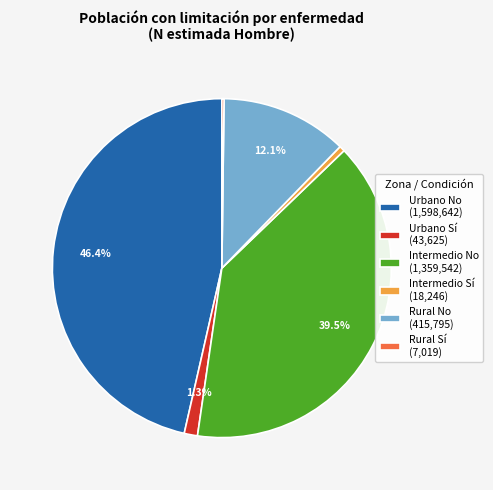

What portion of the pie excludes Rural No?

87.9%